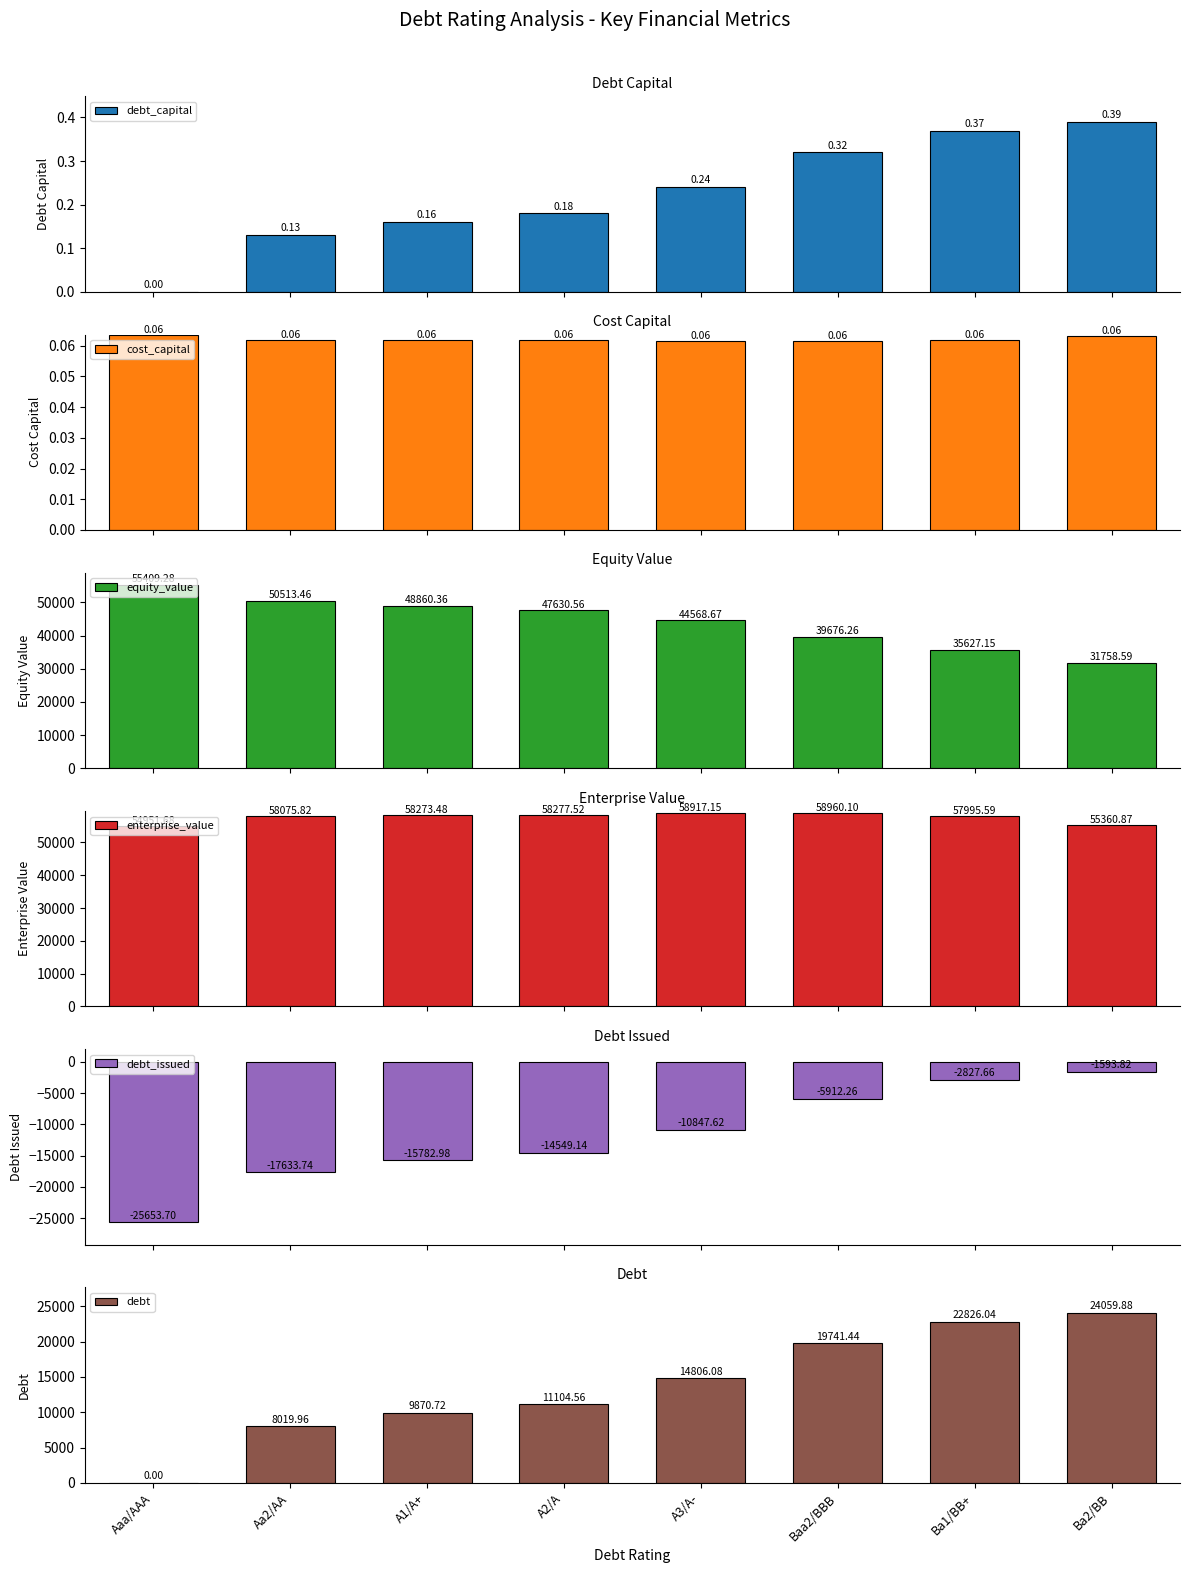

What is the label of the 5th bar from the left?

A3/A-